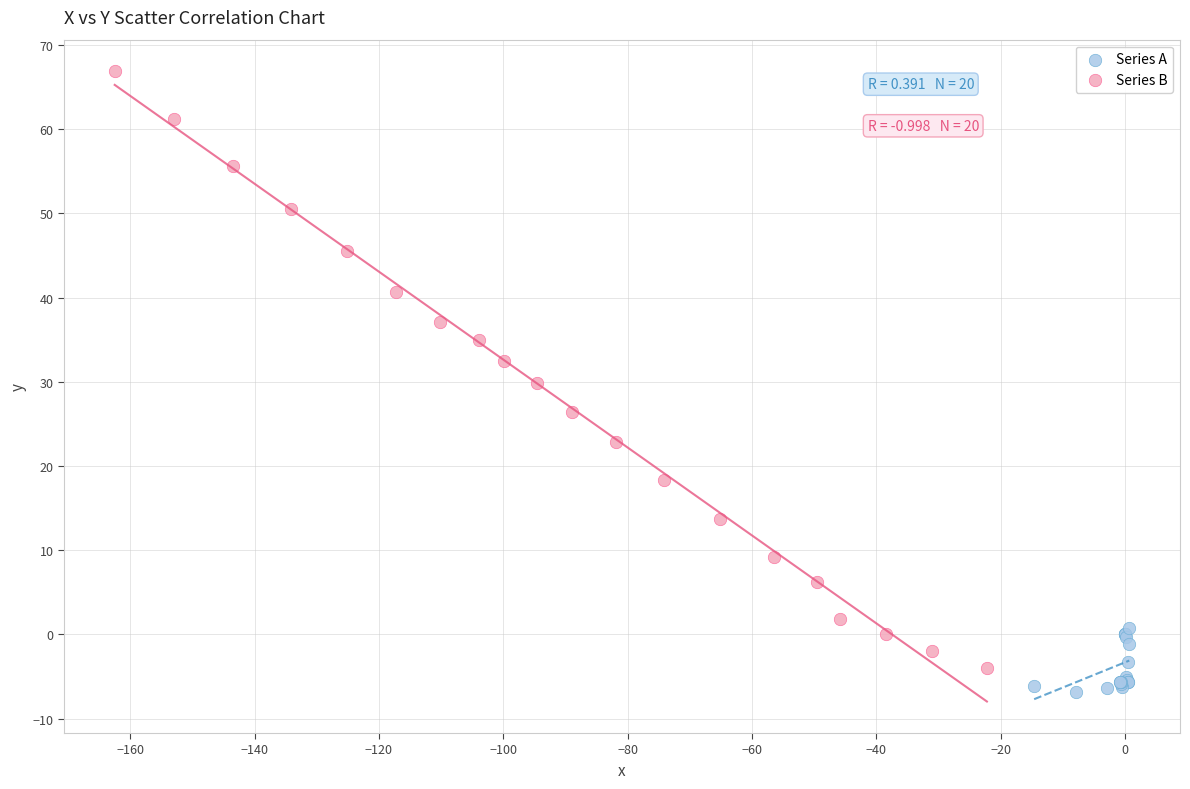

Which series contains the lowest Y value?

Series A